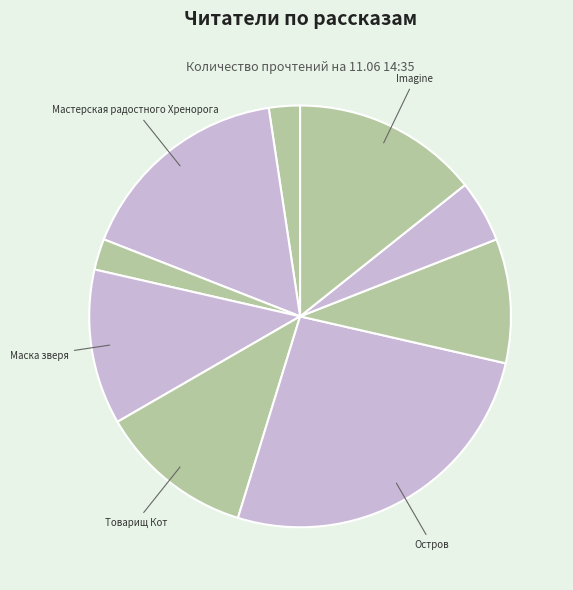

How many slices are in this pie chart?

9